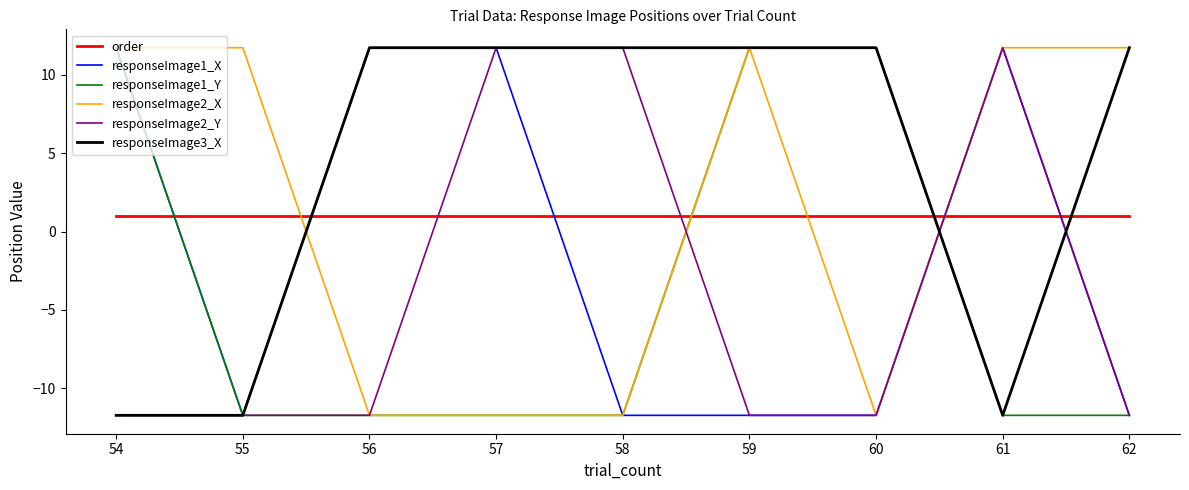

How many positive values does the responseImage2_X series have?

5